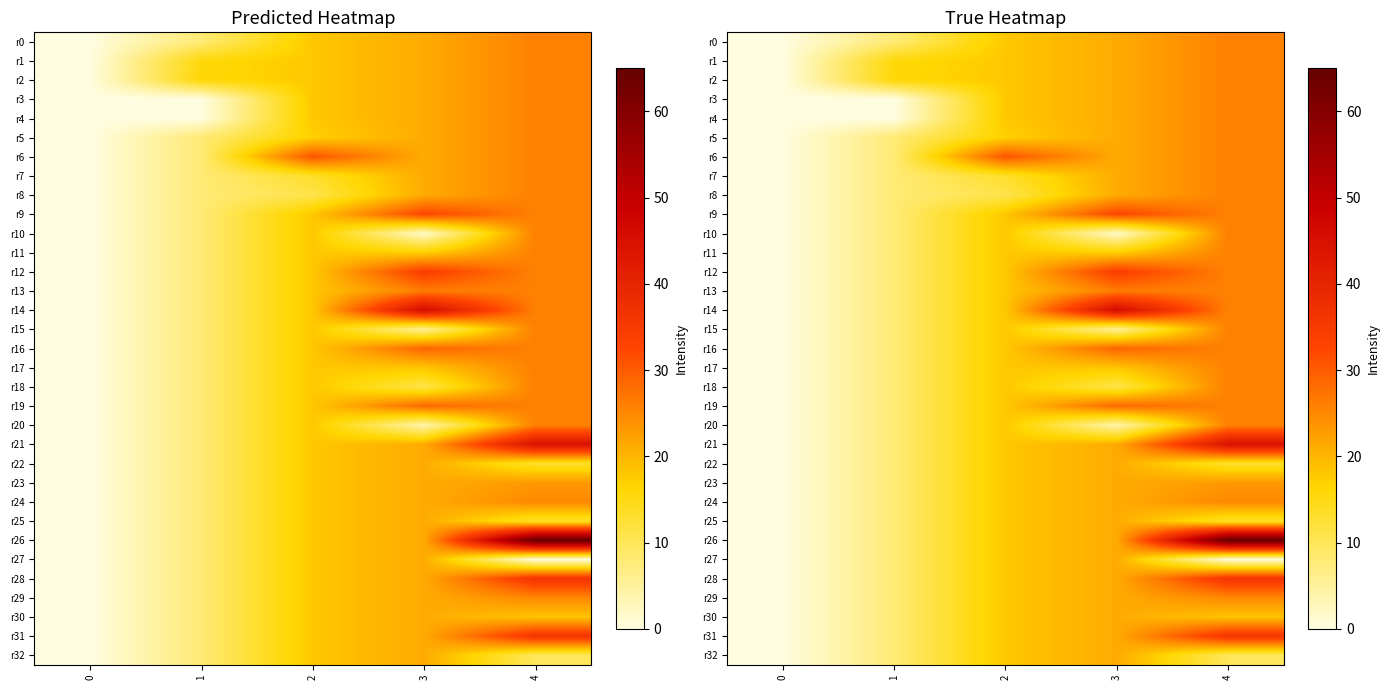

Which series has the widest spread of values?

r26